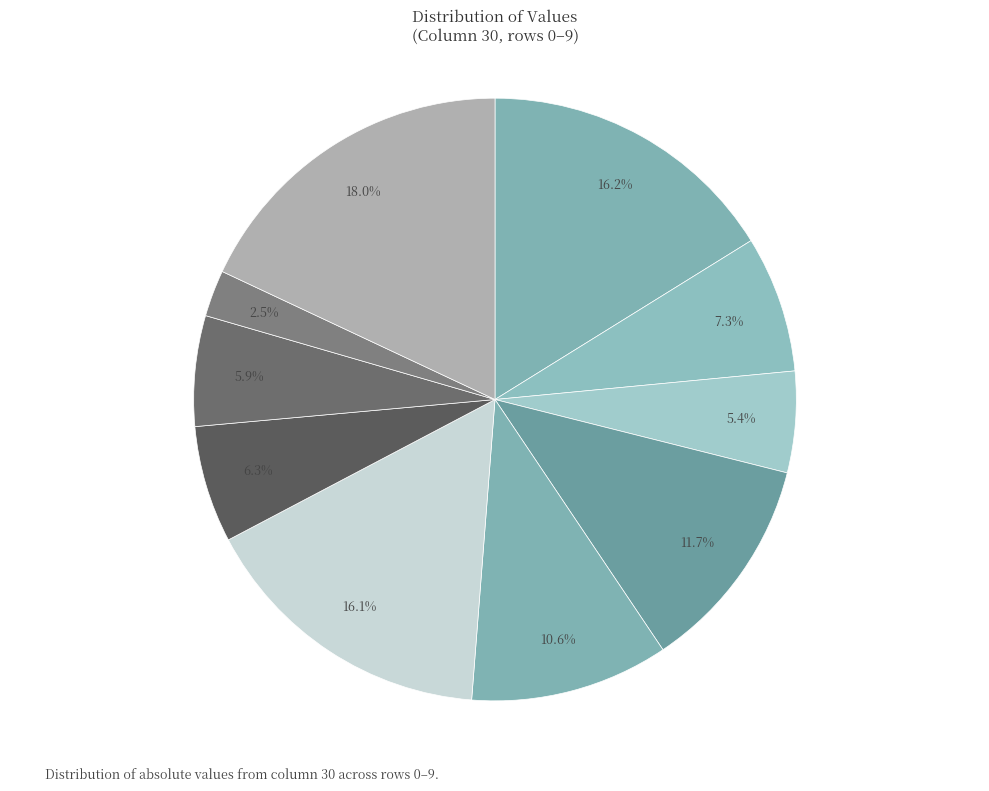

How many segments does this pie chart have?

10